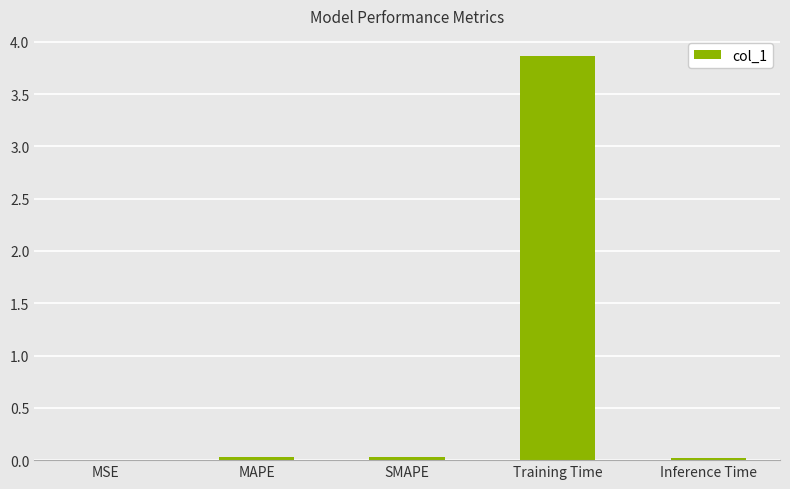

What is the sum of all values?

3.9